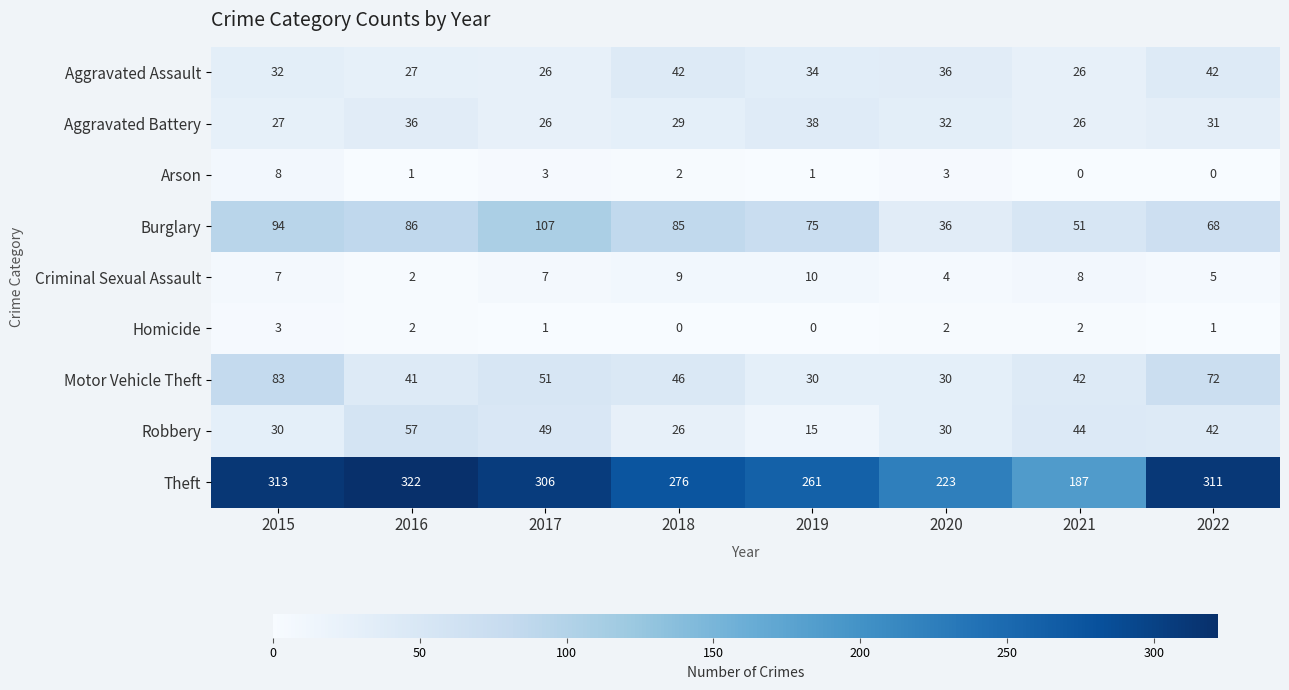

Count the number of data series in this chart.

9